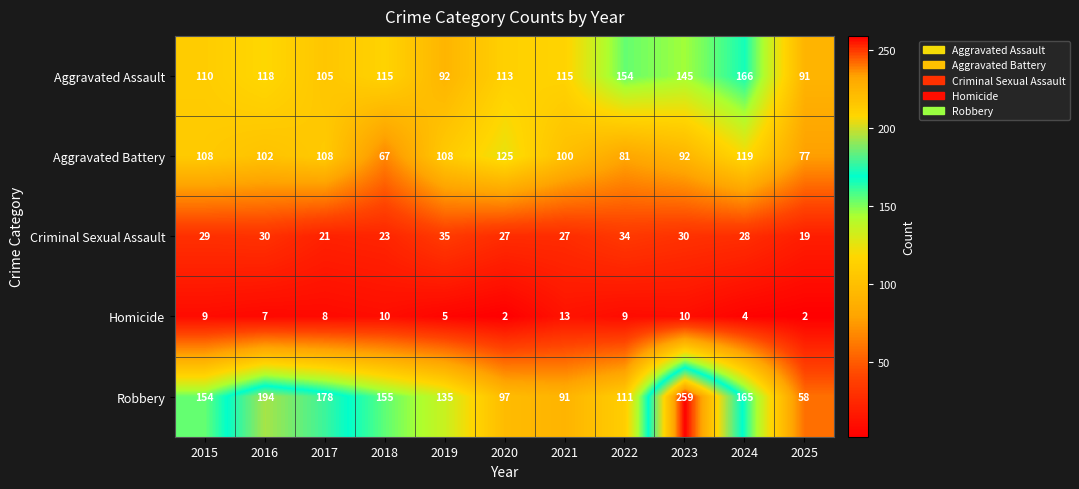

What is the average value of the Aggravated Assault series?

120